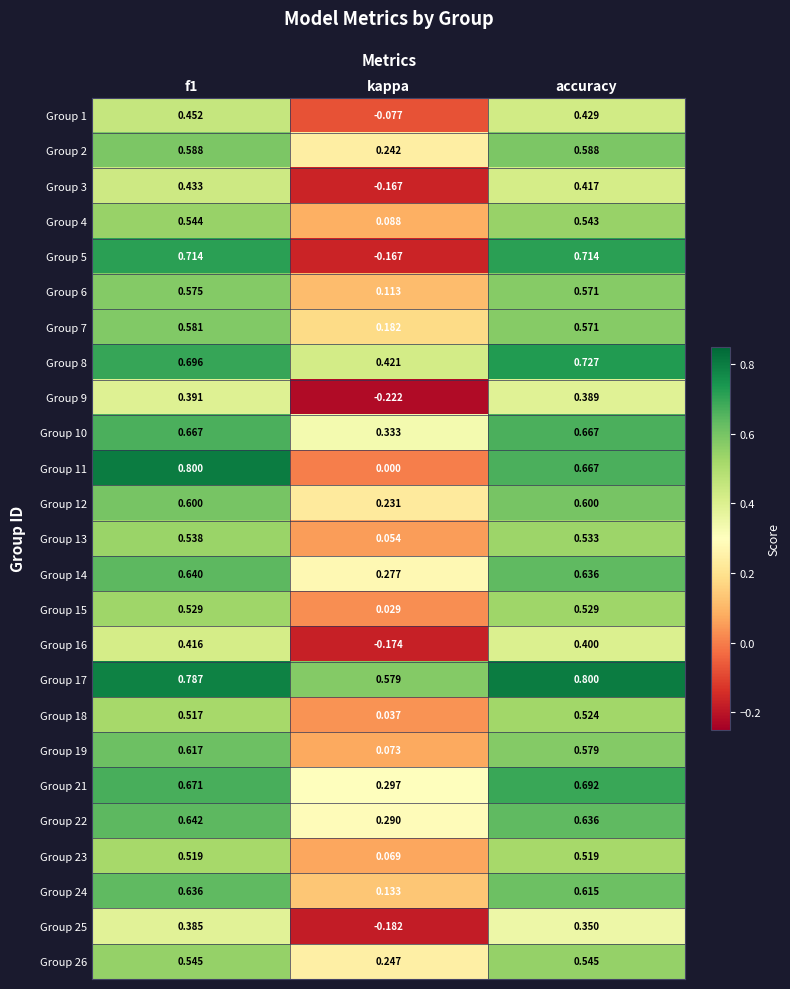

At how many categories does at least one series exceed 0?

3